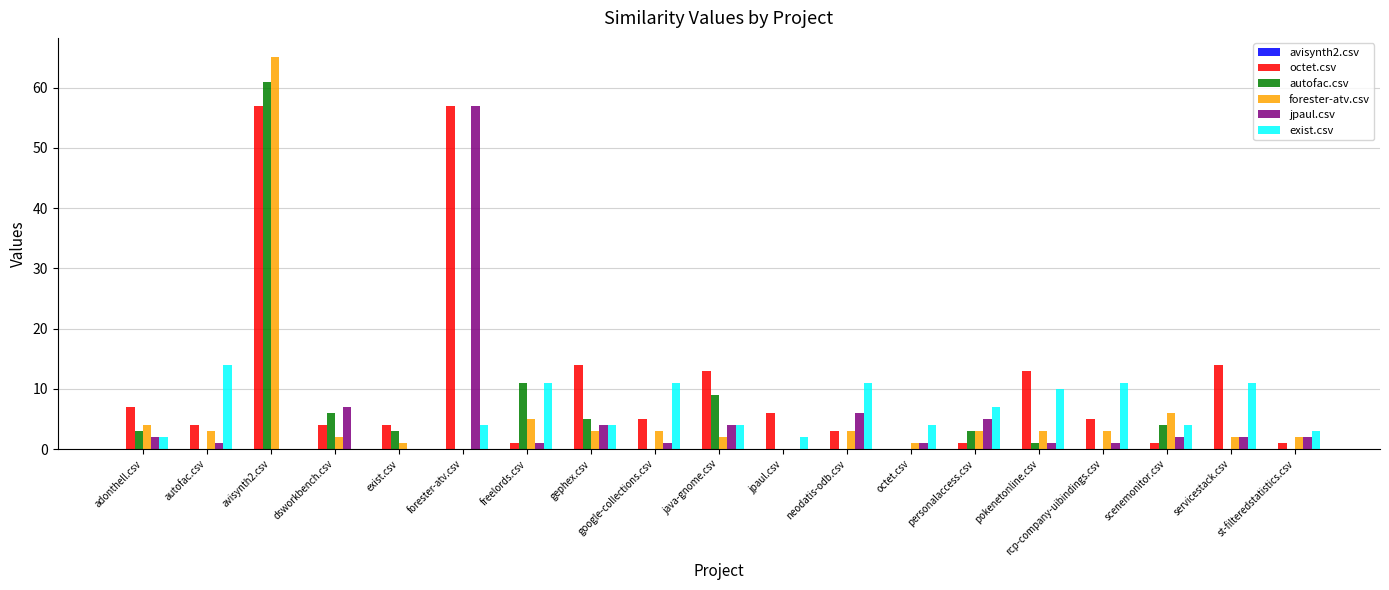

What value does the jpaul.csv series have at dsworkbench.csv?

7